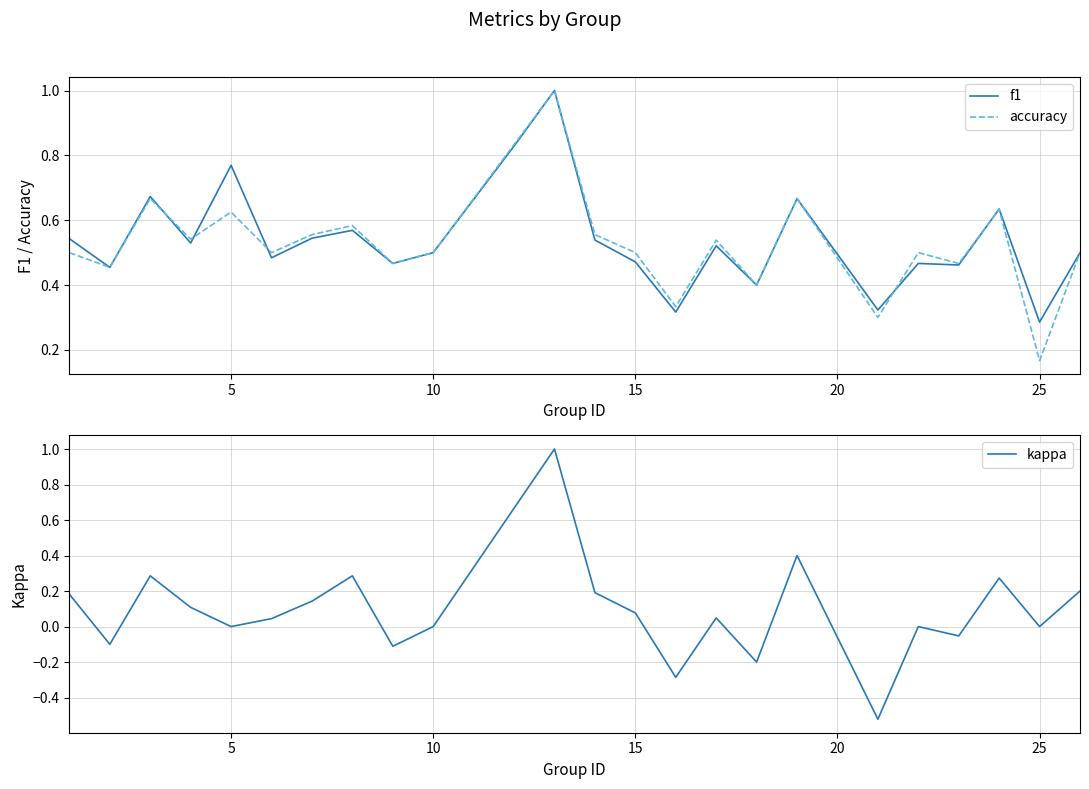

The value of accuracy at 15 is 0.5. True or false?

True